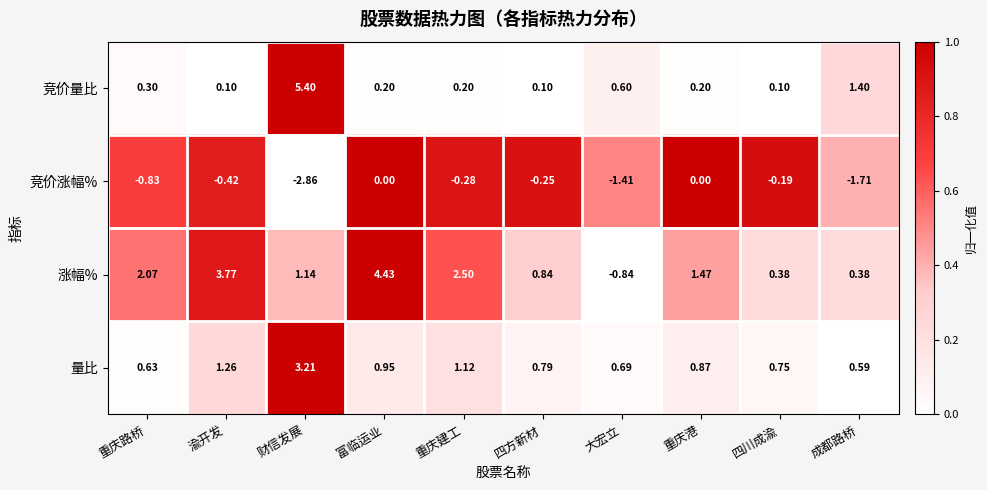

Where is 竞价涨幅% nearest to the value -1?

重庆路桥